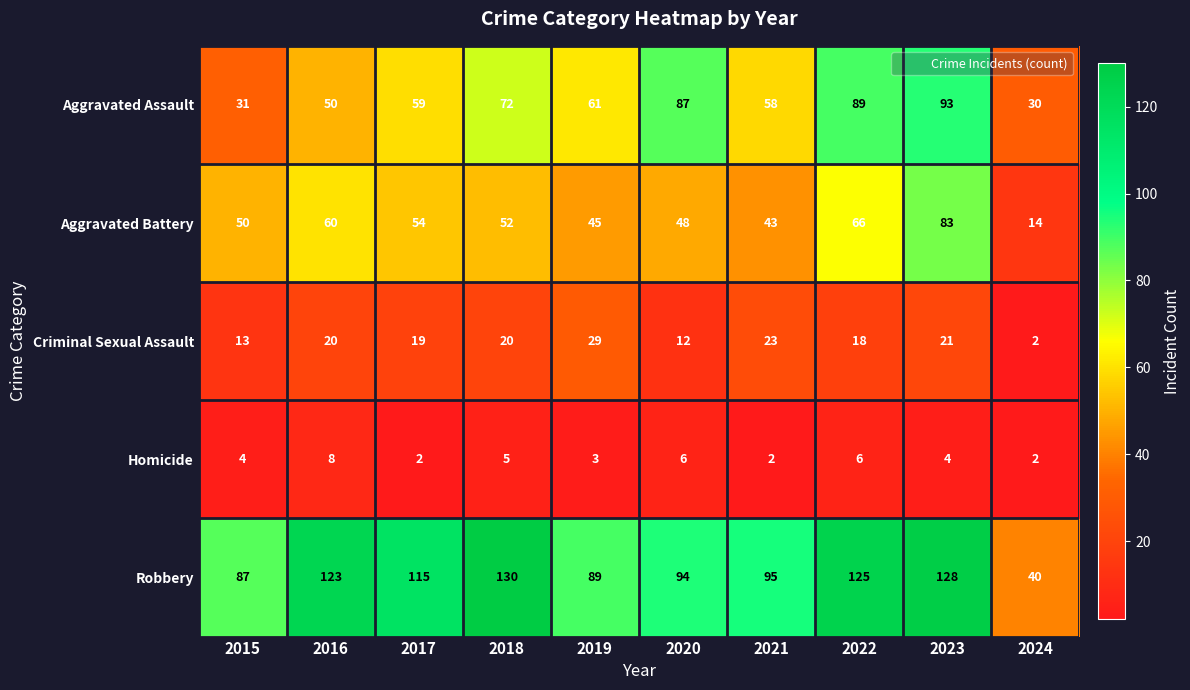

What is the total value across all series at 2016?

261